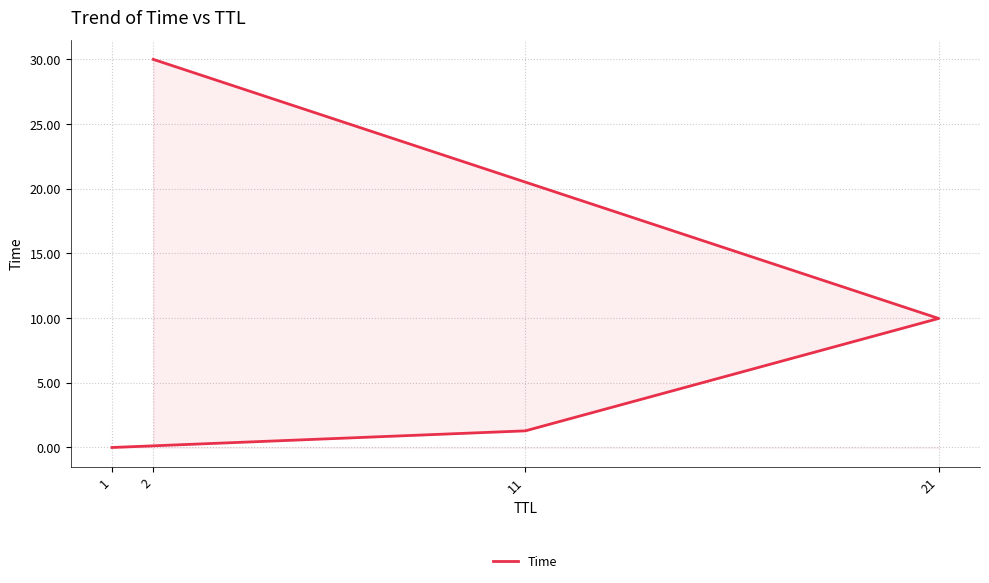

Rank the categories by value from lowest to highest.

1, 11, 21, 2